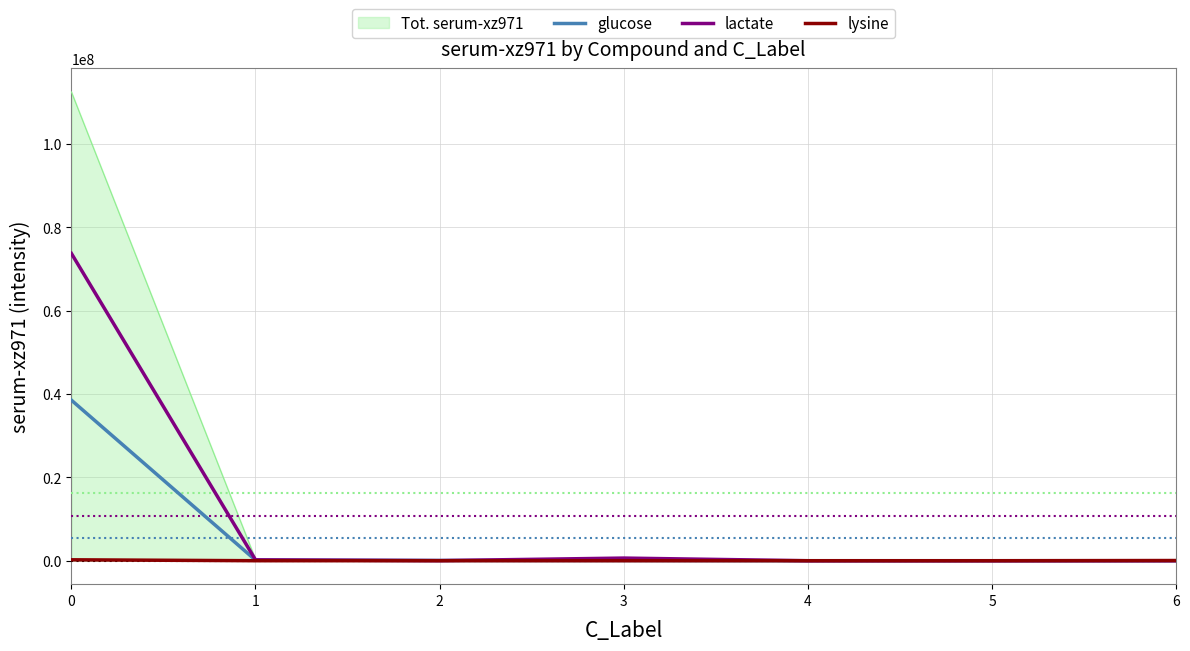

What is the difference between the lysine values at 5 and 0?

222028.4